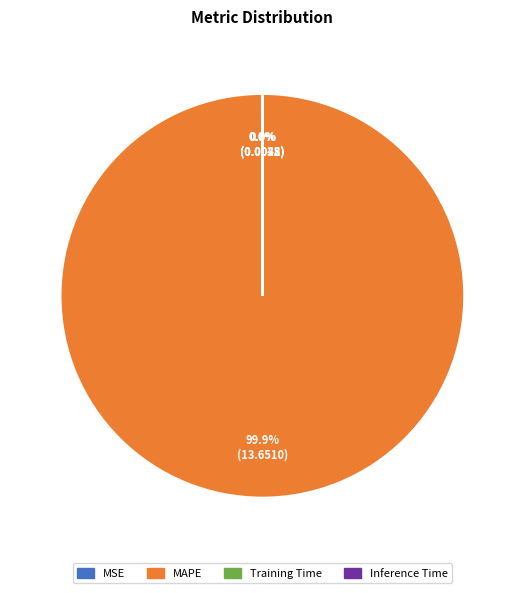

Is there a majority slice in this chart?

Yes